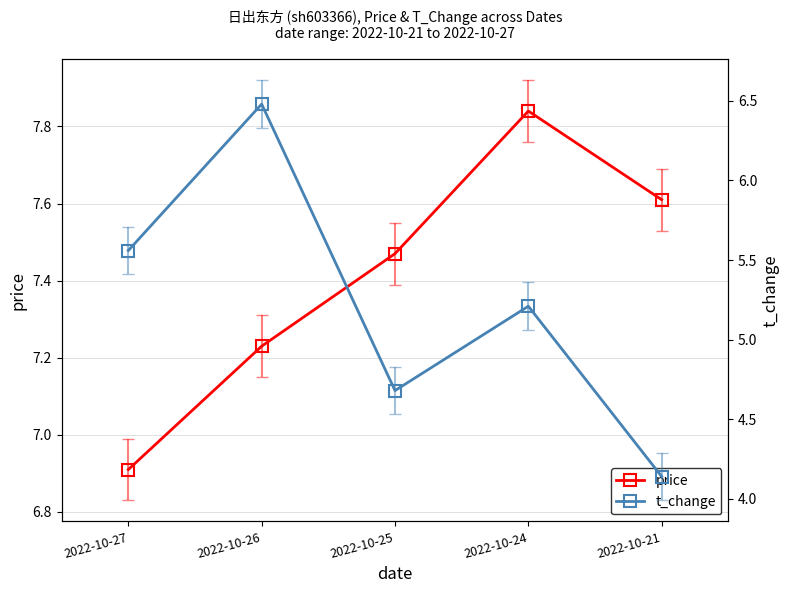

What is the highest value of the price series?

7.8